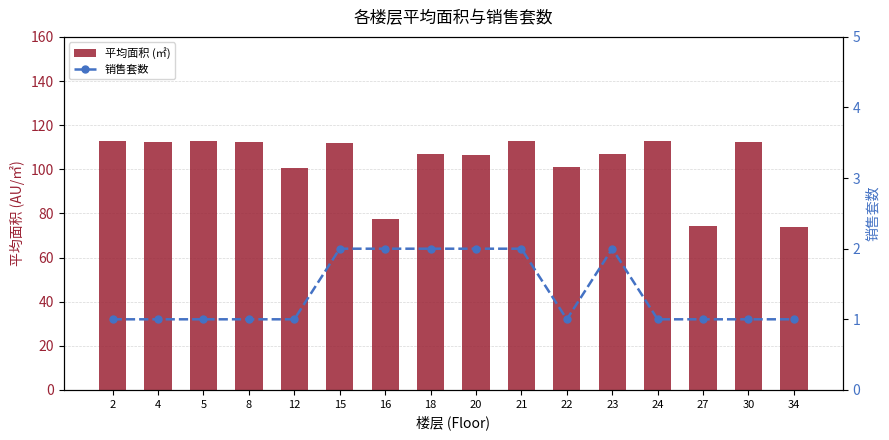

Between 2 and 20, which series saw the biggest shift?

平均面积 (㎡)